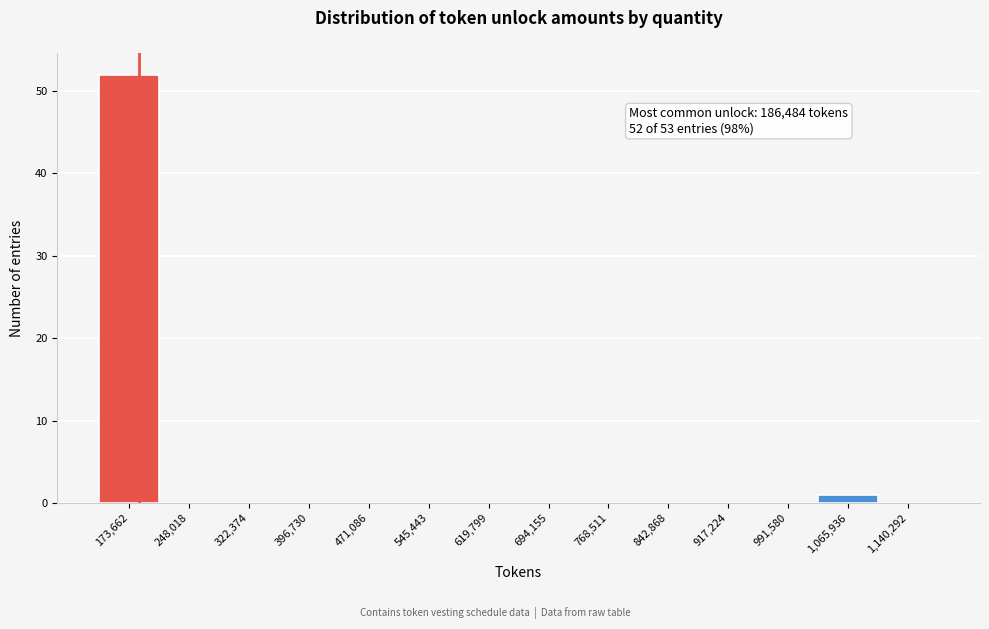

Which range on the x-axis has the tallest bar?

140000 to 210000